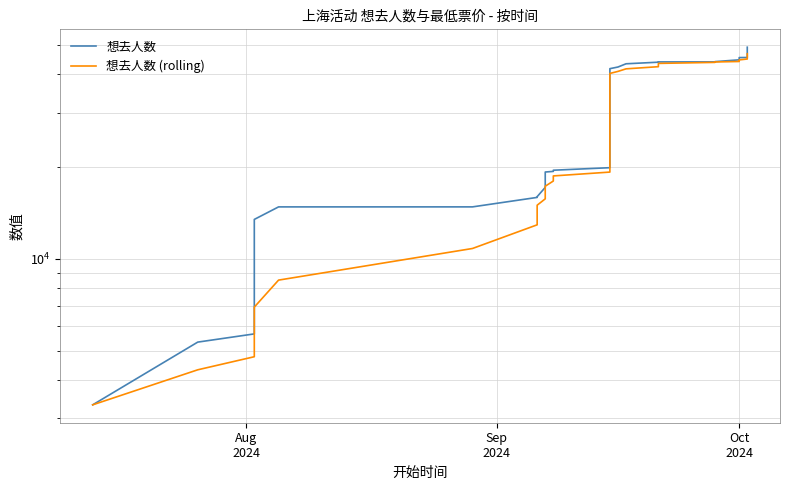

How many distinct data groups are displayed?

2